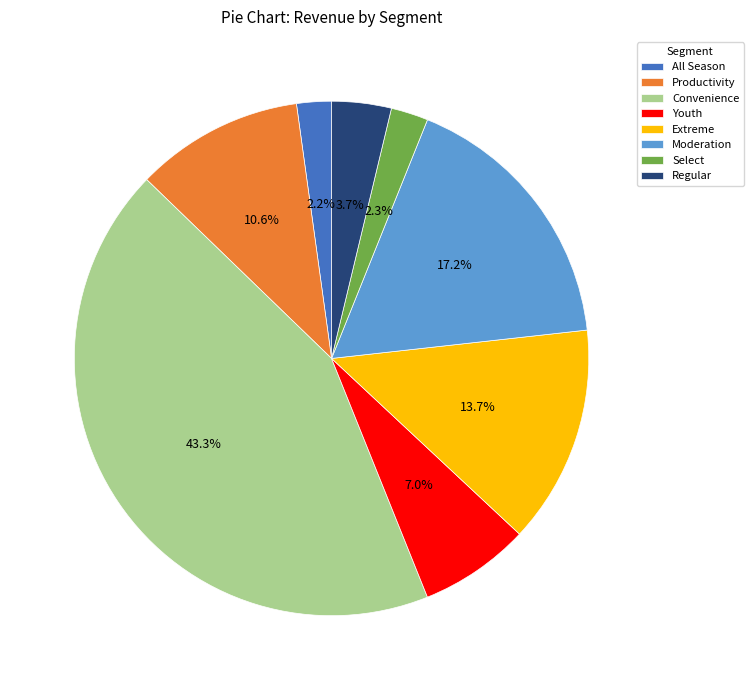

Does Moderation account for over 50% of the chart?

No